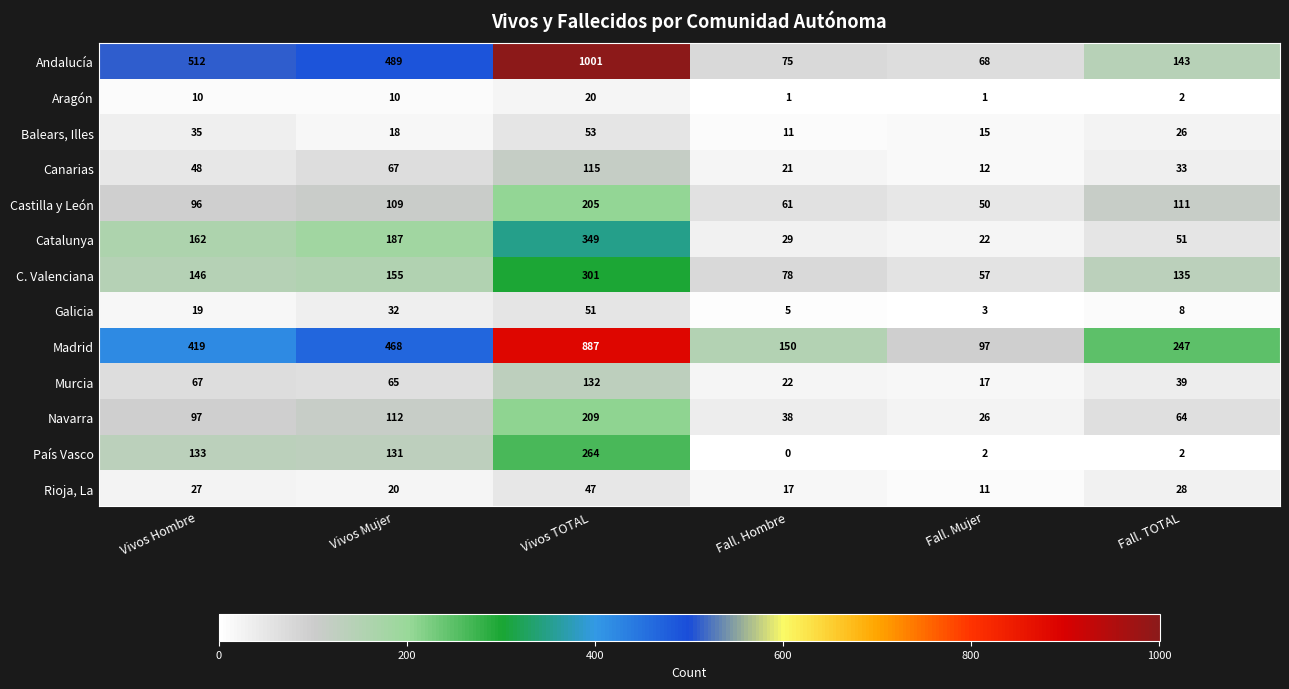

Between Vivos Hombre and Fall. Mujer, which series saw the biggest shift?

Andalucía